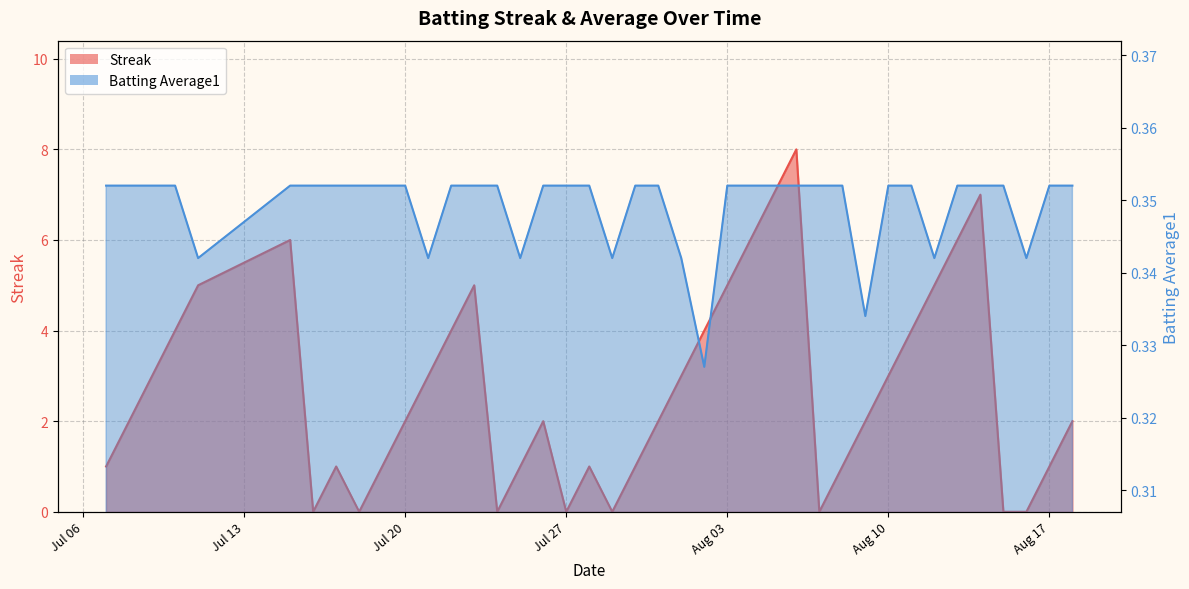

True or false: Streak has more than 1 interior local peaks.

True